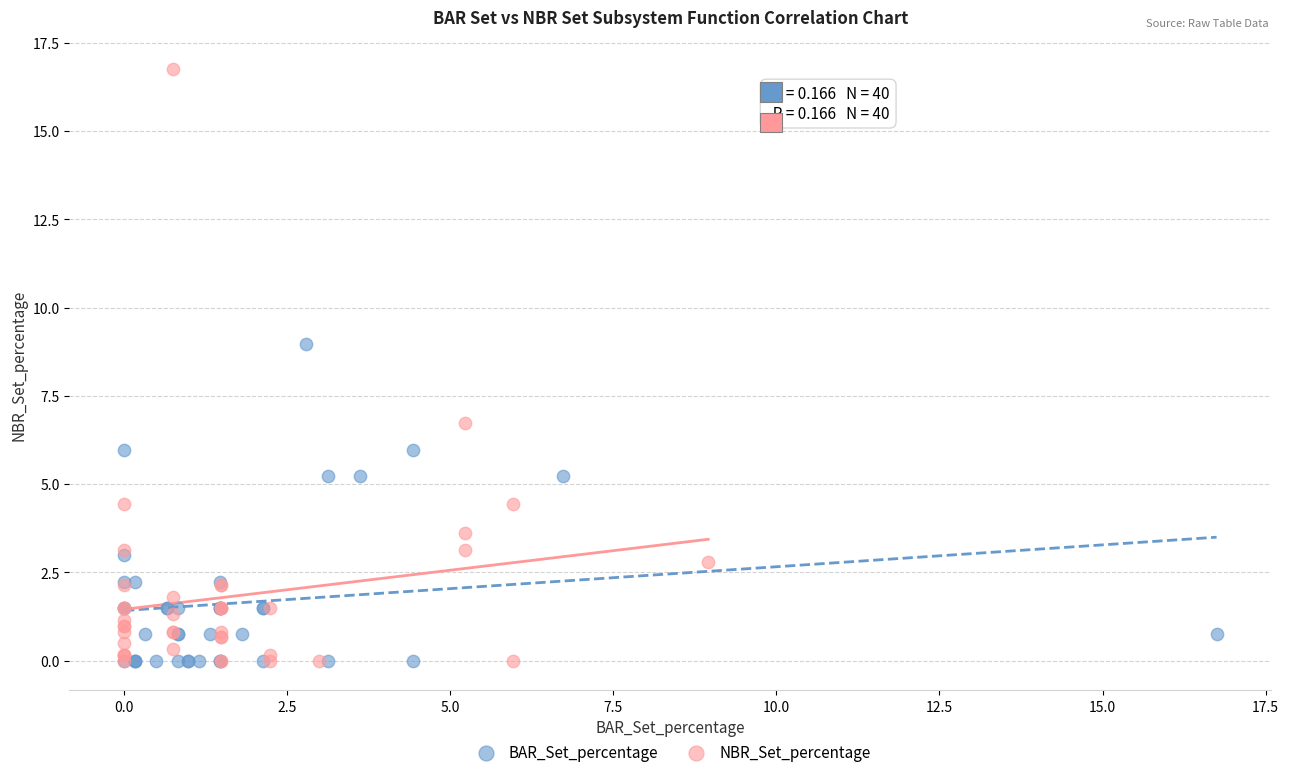

Which series contains the highest Y value?

NBR_Set_percentage